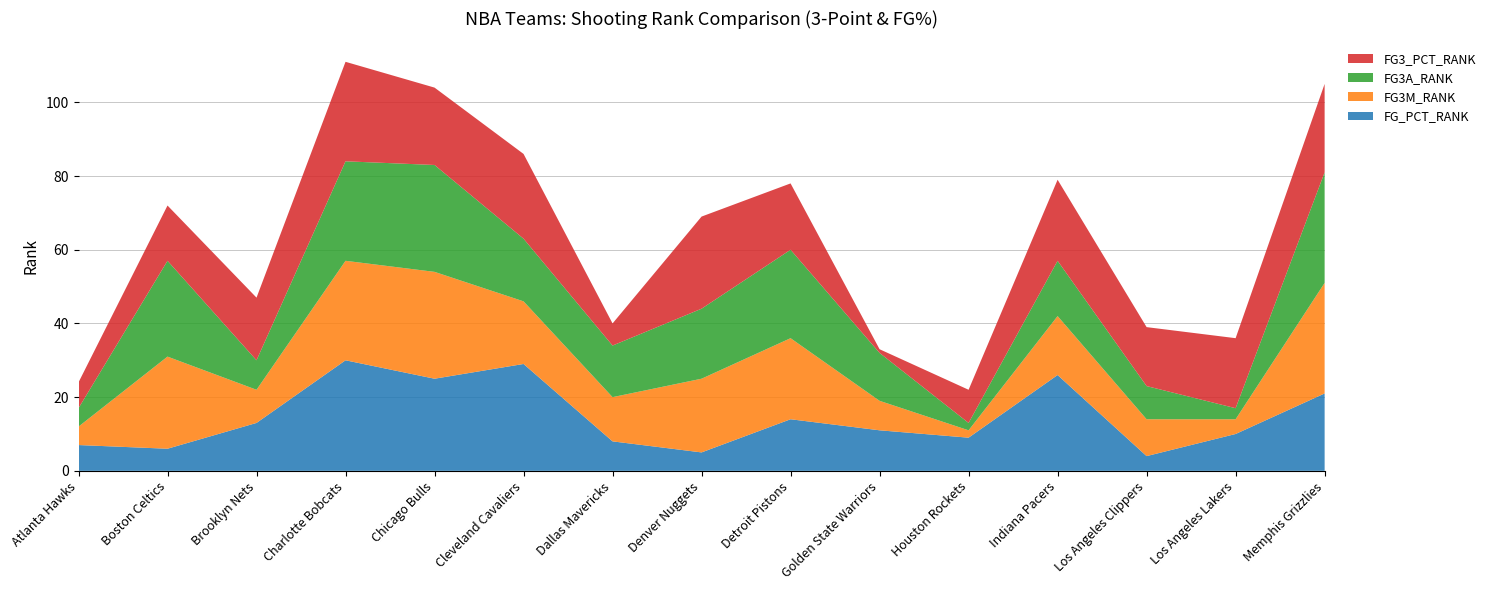

Reading left to right, list all the values displayed in this chart.

FG_PCT_RANK: Atlanta Hawks=7	Boston Celtics=6	Brooklyn Nets=13	Charlotte Bobcats=30	Chicago Bulls=25	Cleveland Cavaliers=29	Dallas Mavericks=8	Denver Nuggets=5	Detroit Pistons=14	Golden State Warriors=11	Houston Rockets=9	Indiana Pacers=26	Los Angeles Clippers=4	Los Angeles Lakers=10	Memphis Grizzlies=21
FG3M_RANK: Atlanta Hawks=5	Boston Celtics=25	Brooklyn Nets=9	Charlotte Bobcats=27	Chicago Bulls=29	Cleveland Cavaliers=17	Dallas Mavericks=12	Denver Nuggets=20	Detroit Pistons=22	Golden State Warriors=8	Houston Rockets=2	Indiana Pacers=16	Los Angeles Clippers=10	Los Angeles Lakers=4	Memphis Grizzlies=30
FG3A_RANK: Atlanta Hawks=5	Boston Celtics=26	Brooklyn Nets=8	Charlotte Bobcats=27	Chicago Bulls=29	Cleveland Cavaliers=17	Dallas Mavericks=14	Denver Nuggets=19	Detroit Pistons=24	Golden State Warriors=13	Houston Rockets=2	Indiana Pacers=15	Los Angeles Clippers=9	Los Angeles Lakers=3	Memphis Grizzlies=30
FG3_PCT_RANK: Atlanta Hawks=7	Boston Celtics=15	Brooklyn Nets=17	Charlotte Bobcats=27	Chicago Bulls=21	Cleveland Cavaliers=23	Dallas Mavericks=6	Denver Nuggets=25	Detroit Pistons=18	Golden State Warriors=1	Houston Rockets=9	Indiana Pacers=22	Los Angeles Clippers=16	Los Angeles Lakers=19	Memphis Grizzlies=24